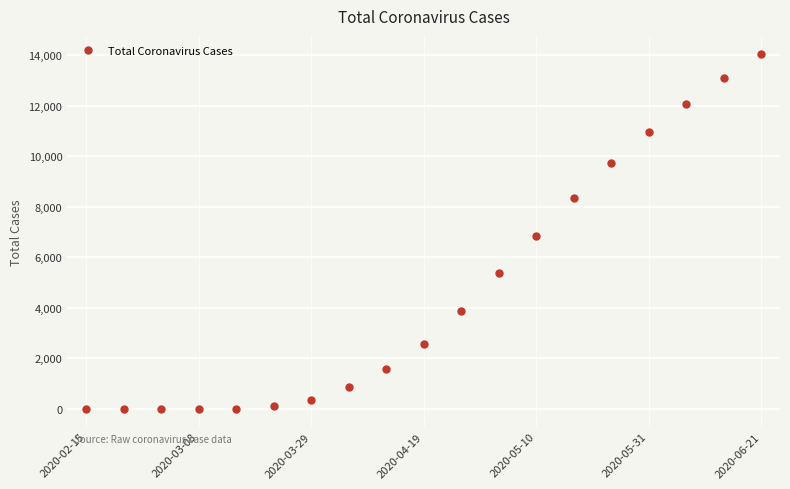

What is the greatest value displayed?

14052